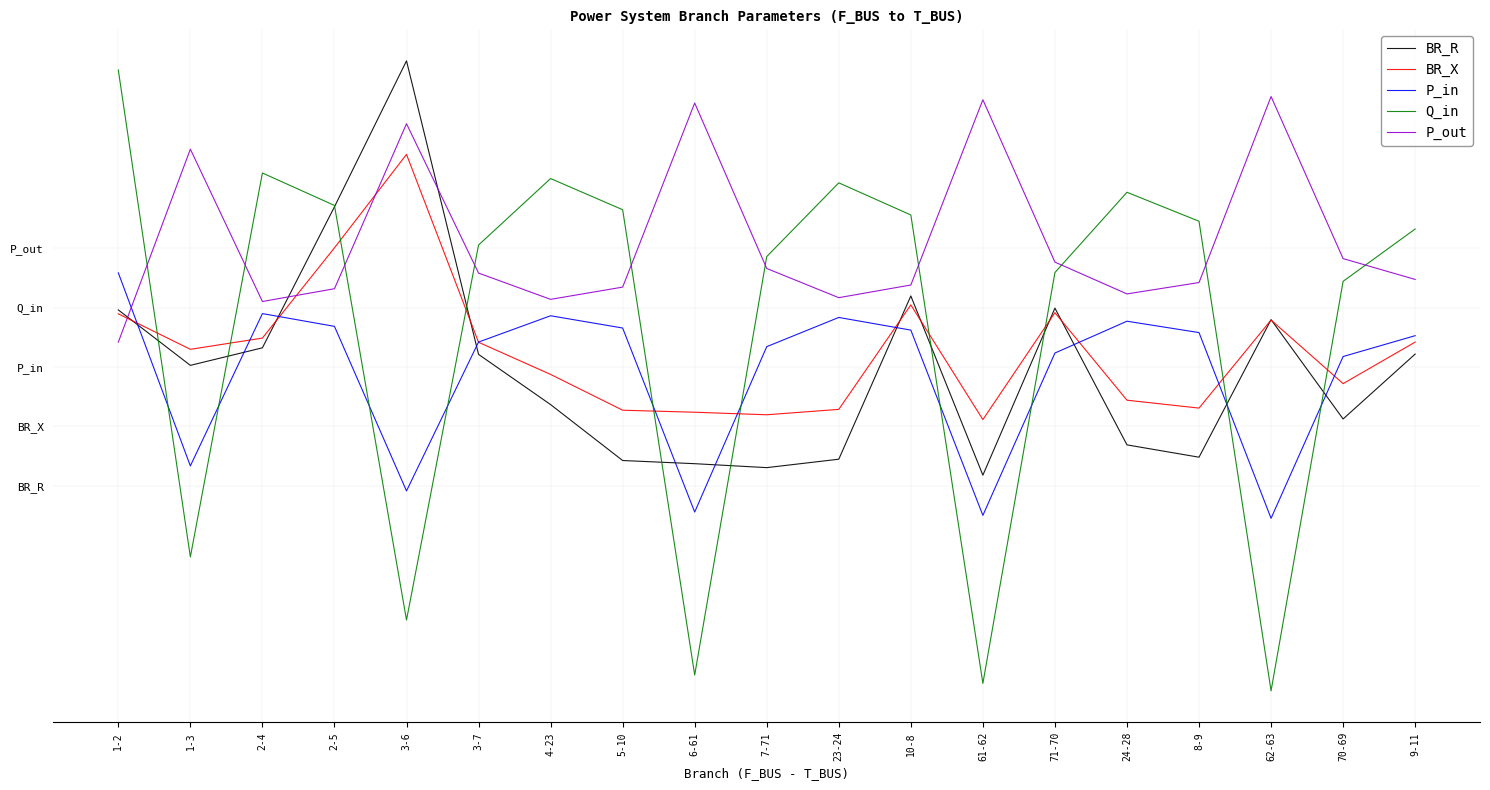

In BR_R, how many points are higher than both neighbors (excluding endpoints)?

4